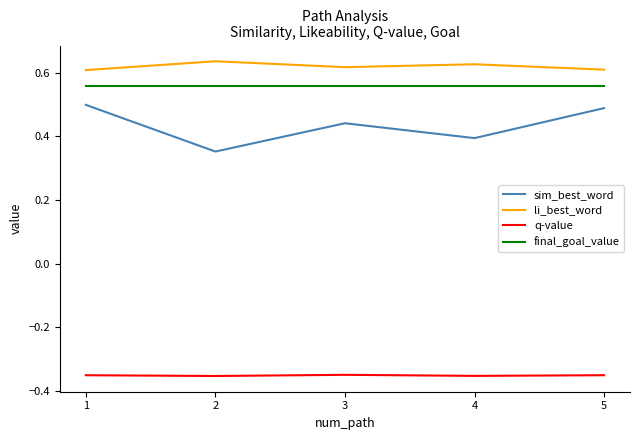

Is the value of final_goal_value at 2 greater than the value of sim_best_word at 5?

Yes